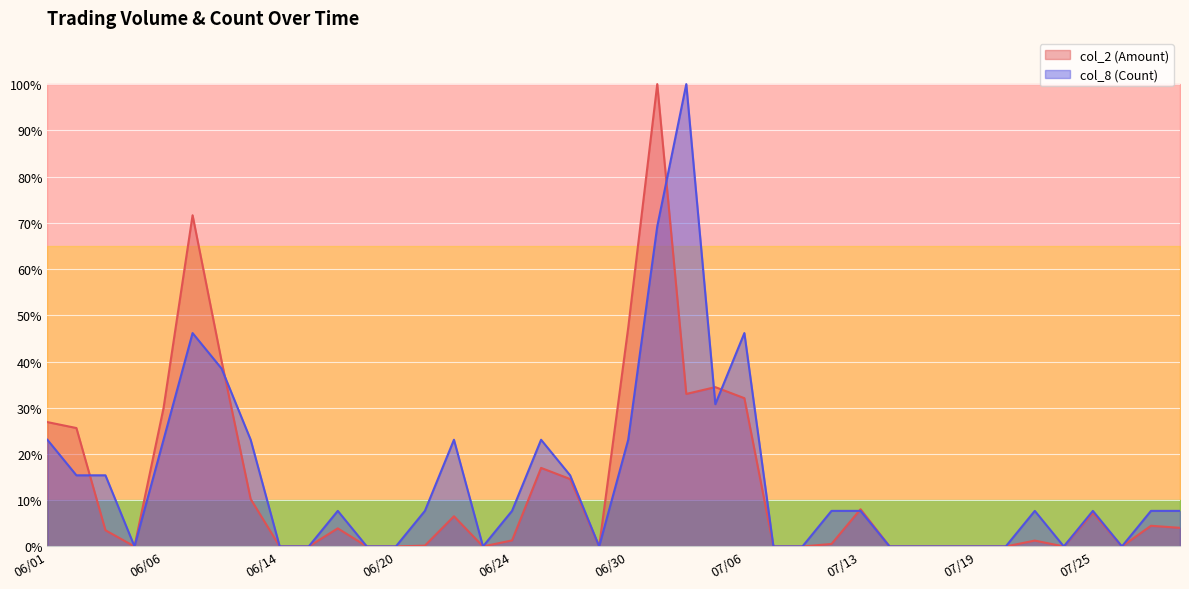

Where does the col_2 (Amount) series first go above 3?

06/01